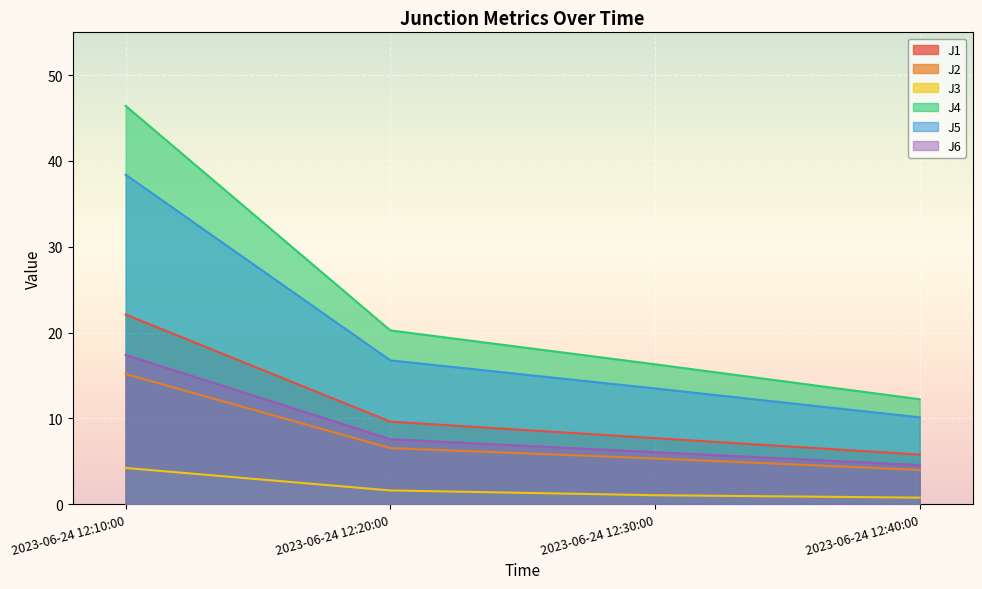

Reading right to left, list all the values displayed in this chart.

J1: 2023-06-24 12:40:00=5.8	2023-06-24 12:30:00=7.7	2023-06-24 12:20:00=9.6	2023-06-24 12:10:00=22.1
J2: 2023-06-24 12:40:00=4.0	2023-06-24 12:30:00=5.3	2023-06-24 12:20:00=6.5	2023-06-24 12:10:00=15.2
J3: 2023-06-24 12:40:00=0.8	2023-06-24 12:30:00=1.0	2023-06-24 12:20:00=1.6	2023-06-24 12:10:00=4.2
J4: 2023-06-24 12:40:00=12.2	2023-06-24 12:30:00=16.3	2023-06-24 12:20:00=20.2	2023-06-24 12:10:00=46.4
J5: 2023-06-24 12:40:00=10.1	2023-06-24 12:30:00=13.5	2023-06-24 12:20:00=16.8	2023-06-24 12:10:00=38.4
J6: 2023-06-24 12:40:00=4.5	2023-06-24 12:30:00=6.0	2023-06-24 12:20:00=7.6	2023-06-24 12:10:00=17.4